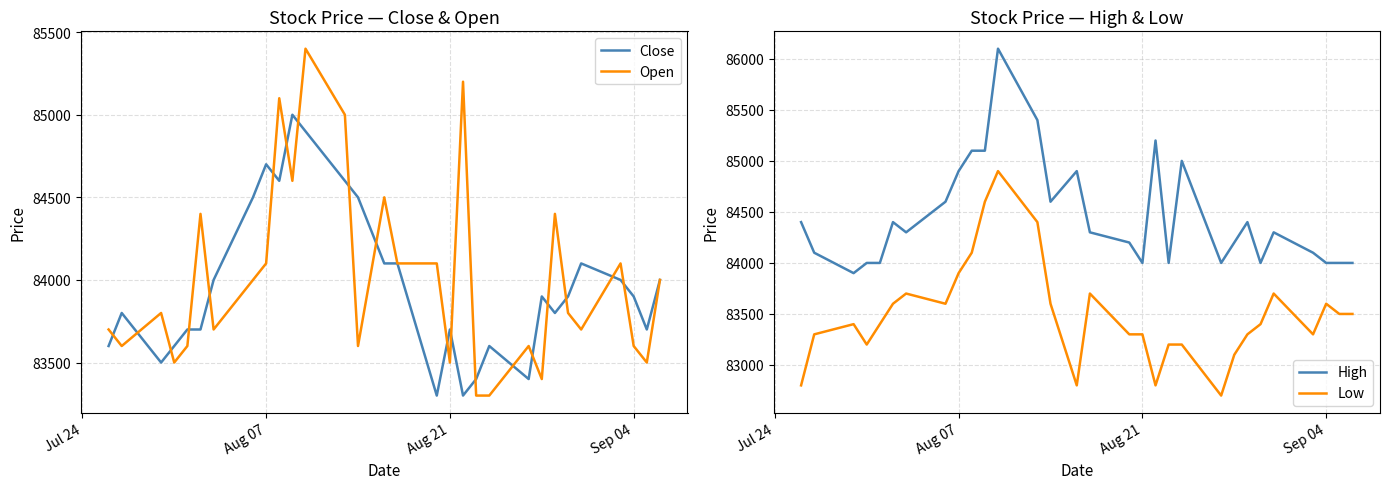

What is the average value of the High series?

84450